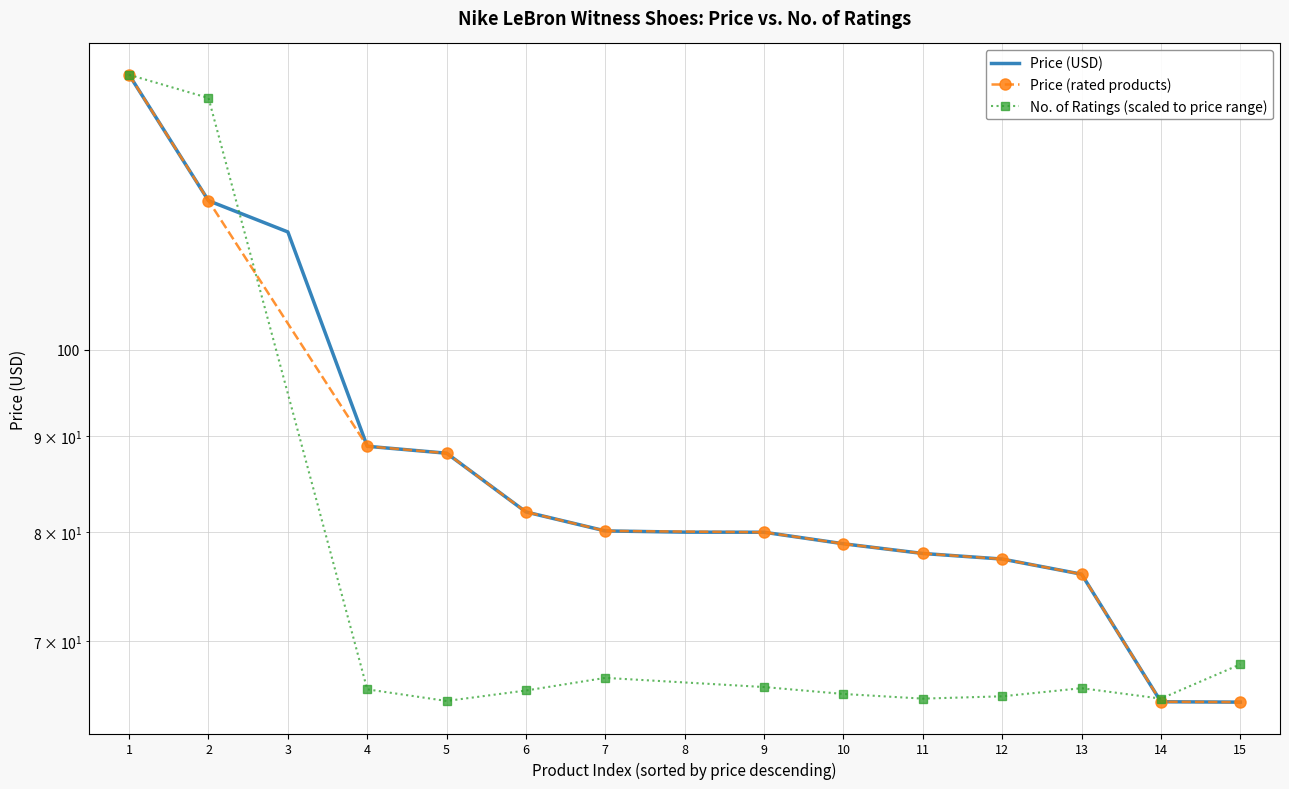

What is the sum of all values?

1314.6